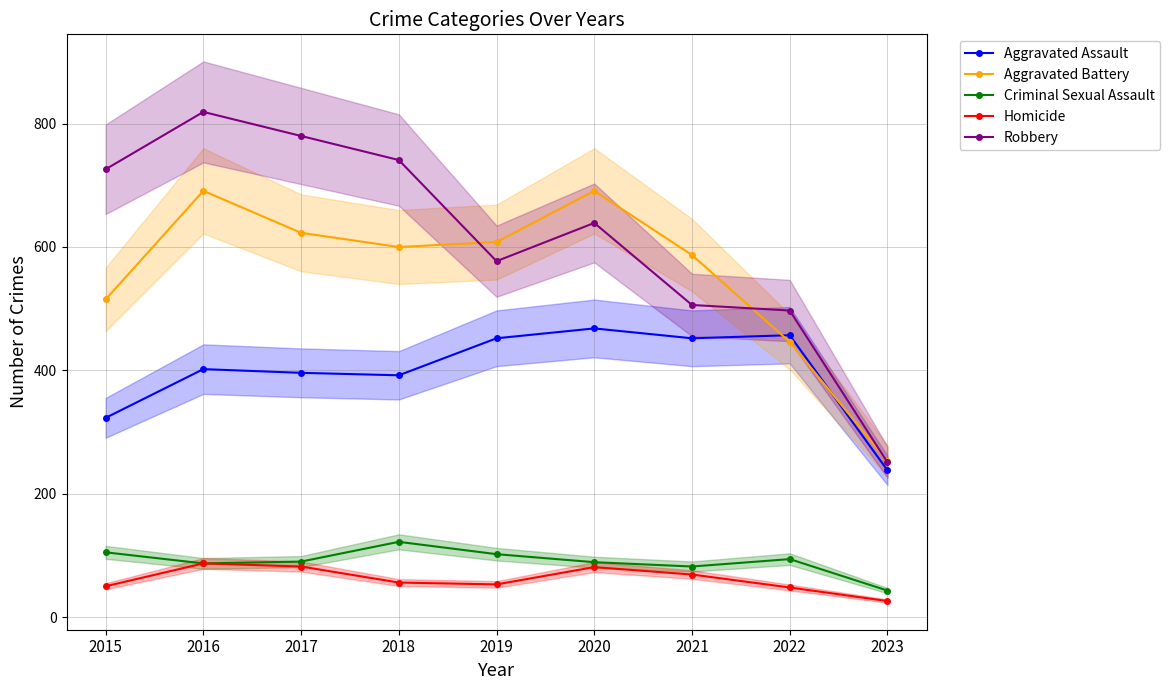

Is it true that Homicide equals 115 at 2017?

False